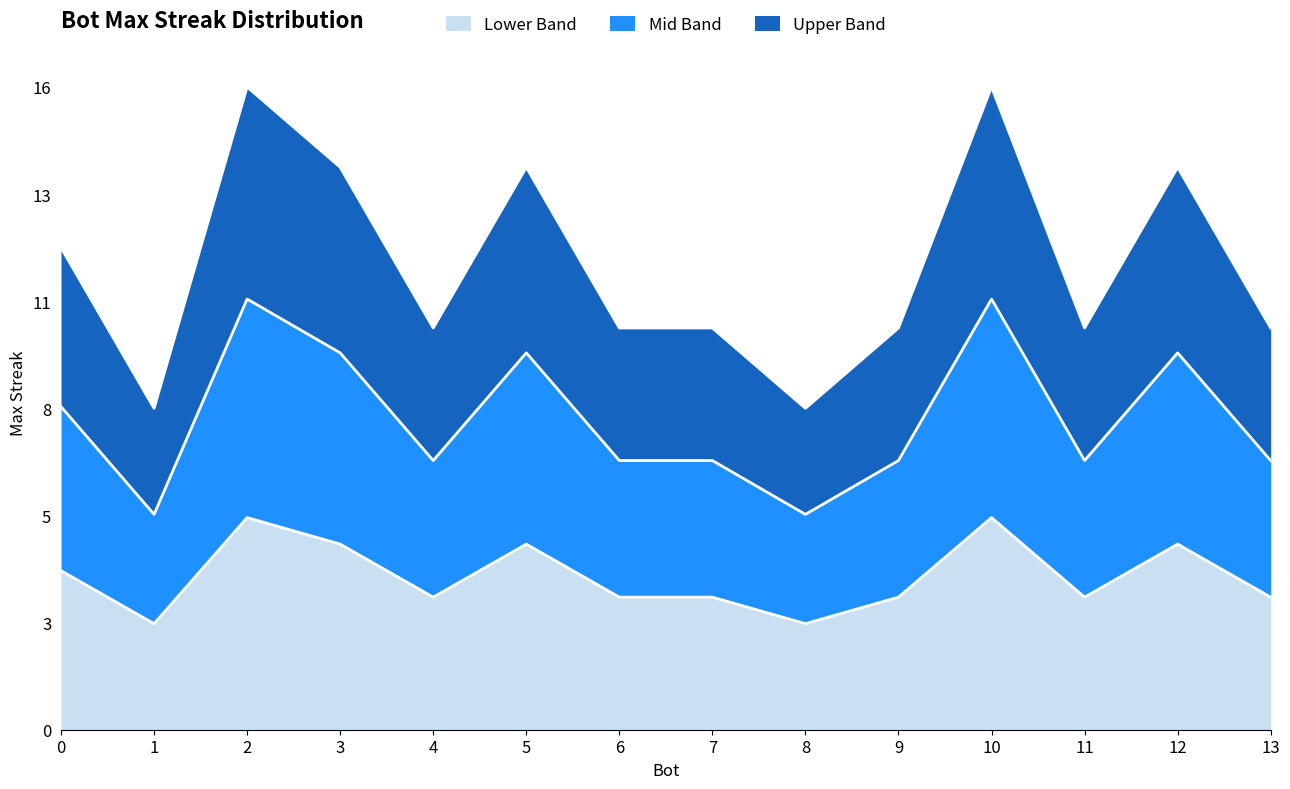

True or false: the data has more than 1 interior local peaks.

True